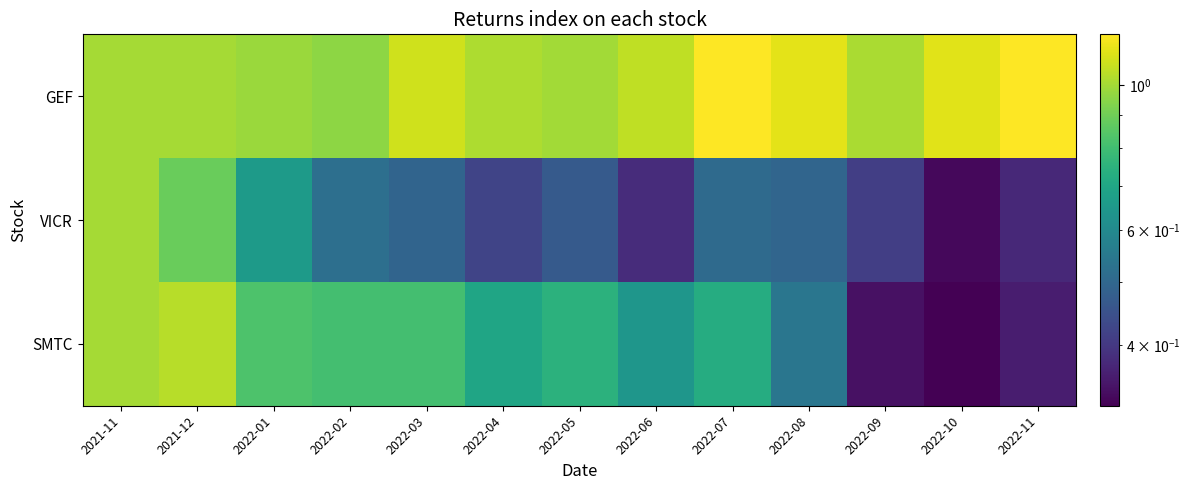

At which category does the chart reach its peak across all series?

2022-11